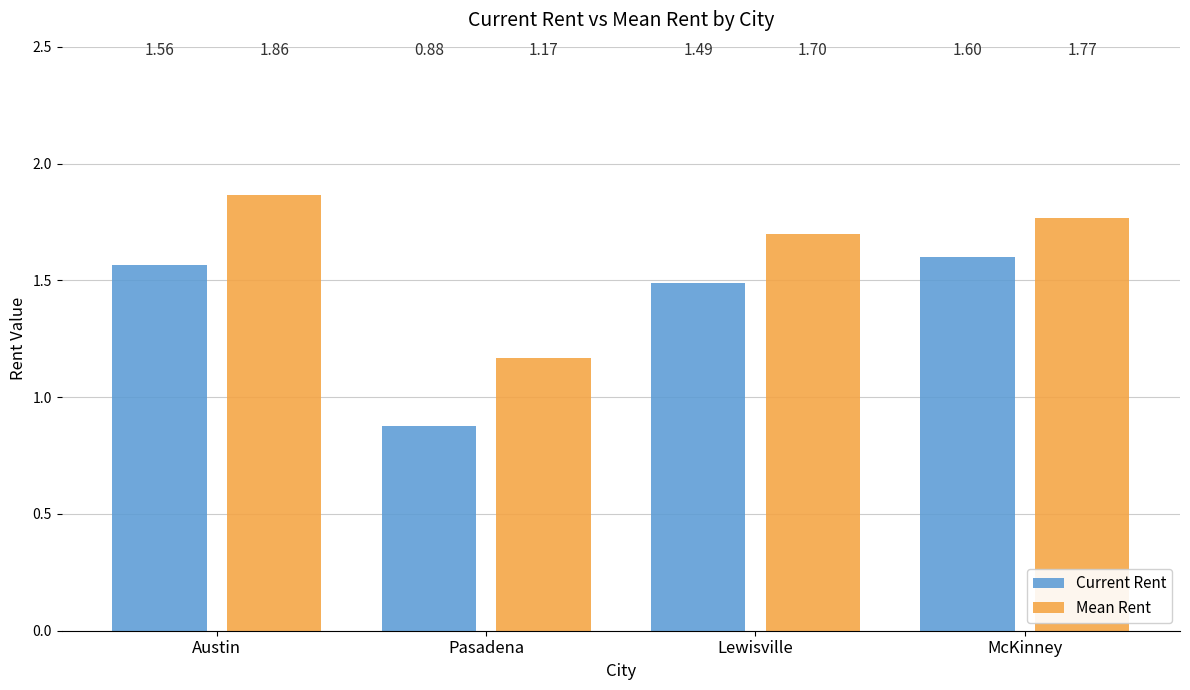

The Mean Rent series shows 3.2 at Austin. True or false?

False